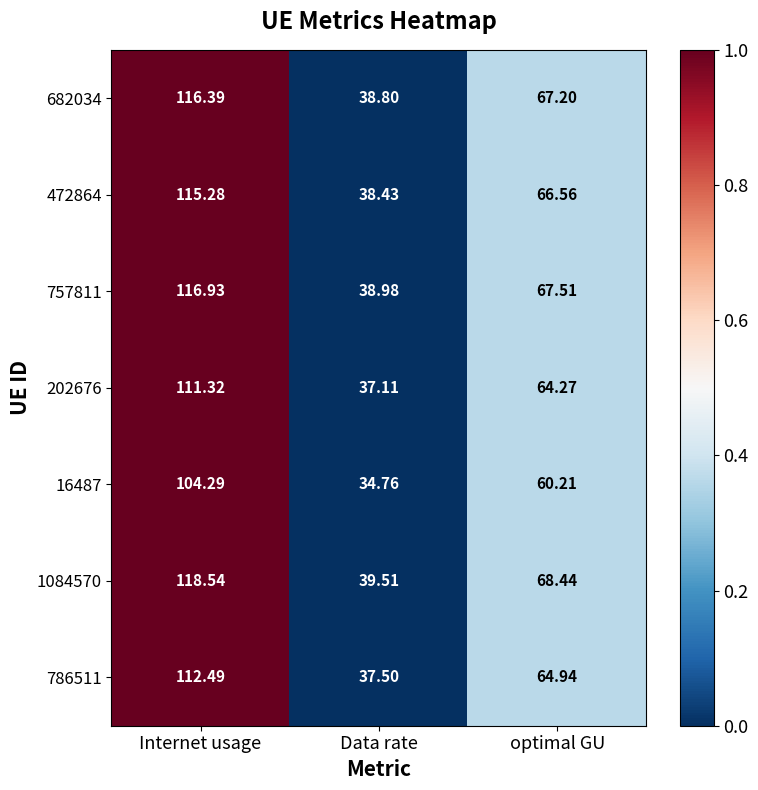

Where is 16487 nearest to the value 69?

optimal GU